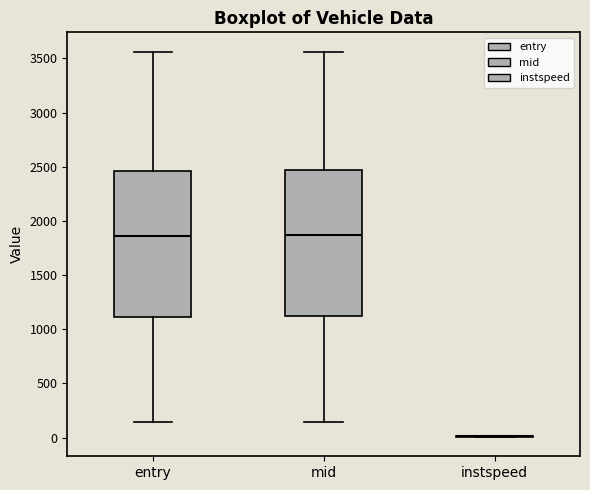

Reading left to right, transcribe this box plot: for each box, give where its median line is, the range the box spans, and where its two whiskers end, as read against the y-axis. The values are not printed on the chart, so give them approximately, as read against the axis.

entry: median 1850, box 1100 to 2450, whiskers 150 to 3550
mid: median 1850, box 1100 to 2450, whiskers 150 to 3550
instspeed: box collapsed to a line at 0, whiskers 0 to 0